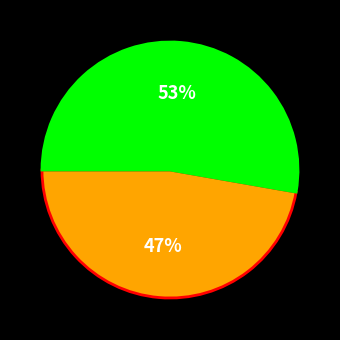

To the nearest percent, what is the difference between the largest and smallest slice percentages?

6%